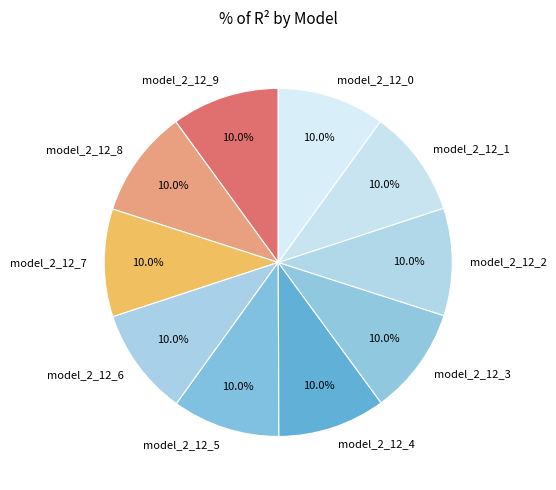

To the nearest percent, what portion does model_2_12_8 represent?

10%